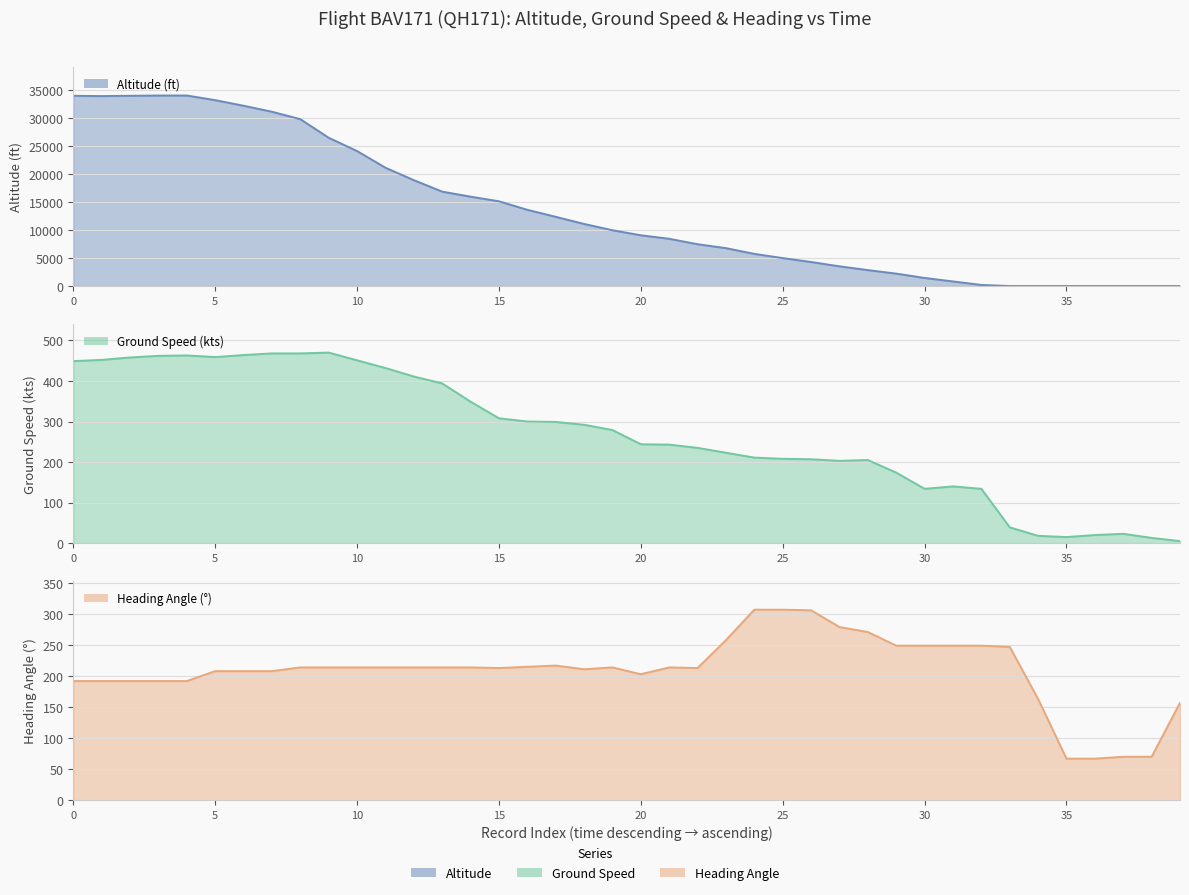

What is the sum of all ground_speed values?

10822